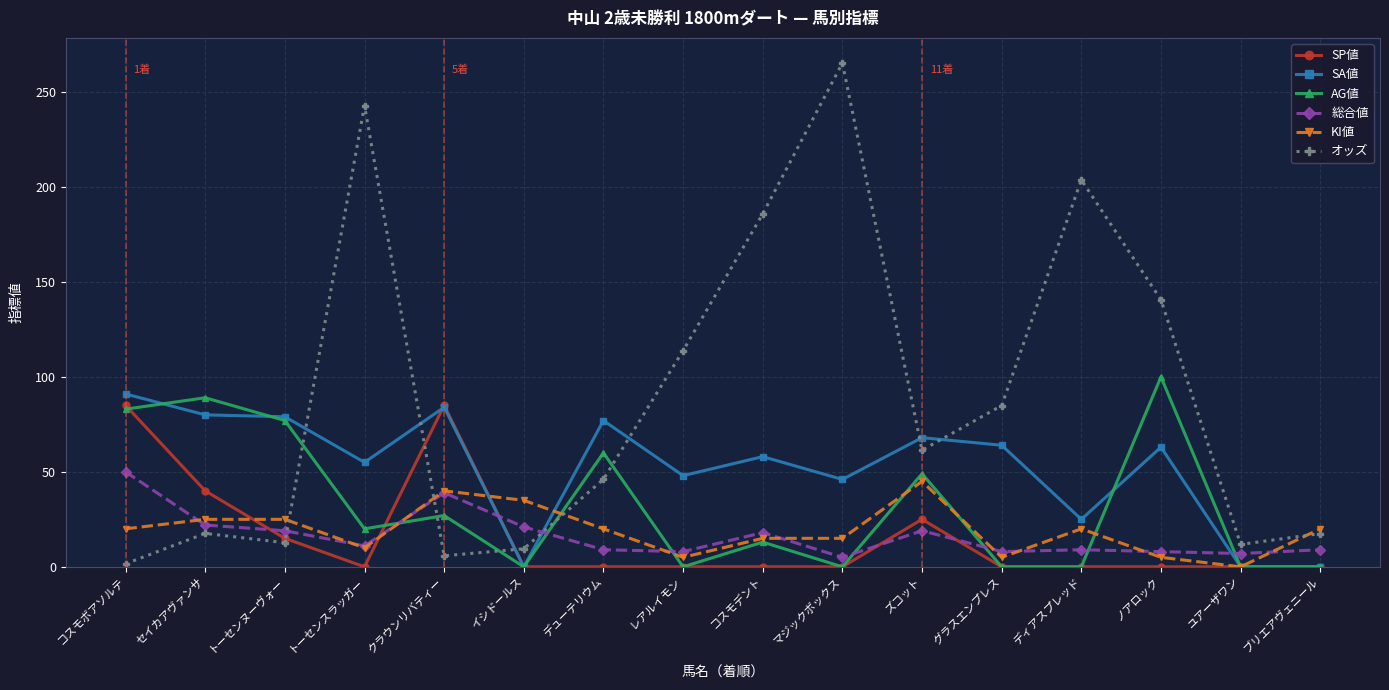

Where do 総合値 and SA値 first cross each other?

クラウンリバティー and イシドールス